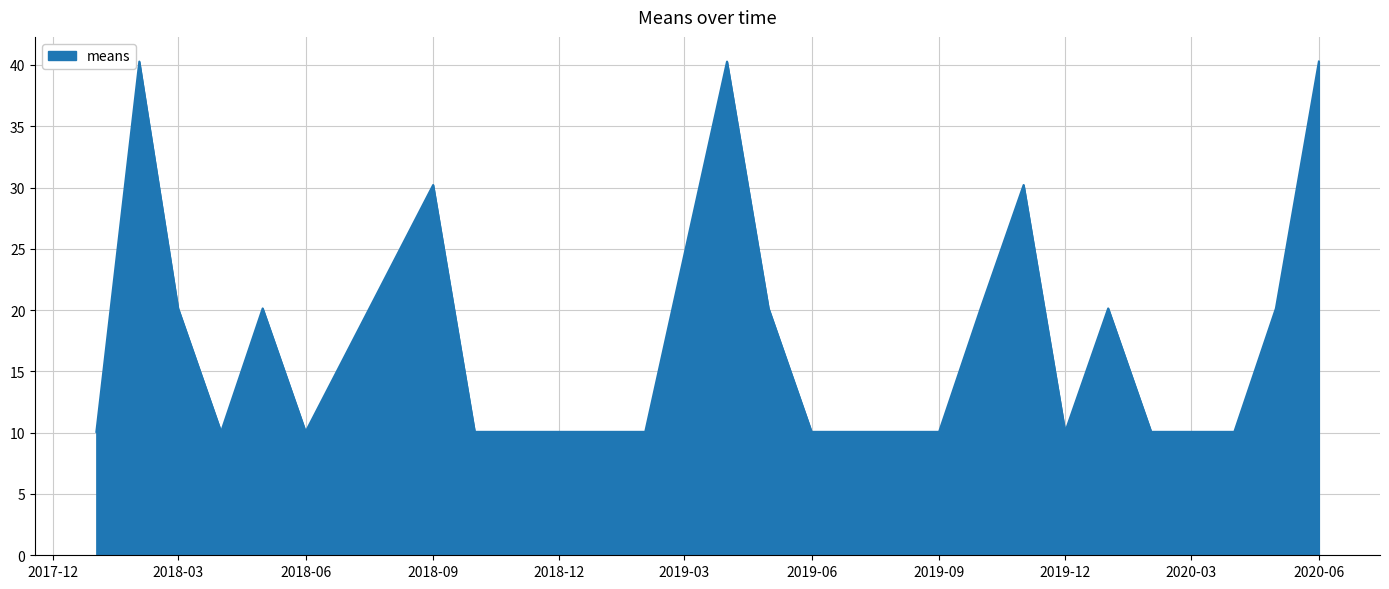

Does the chart have visible grid lines?

Yes